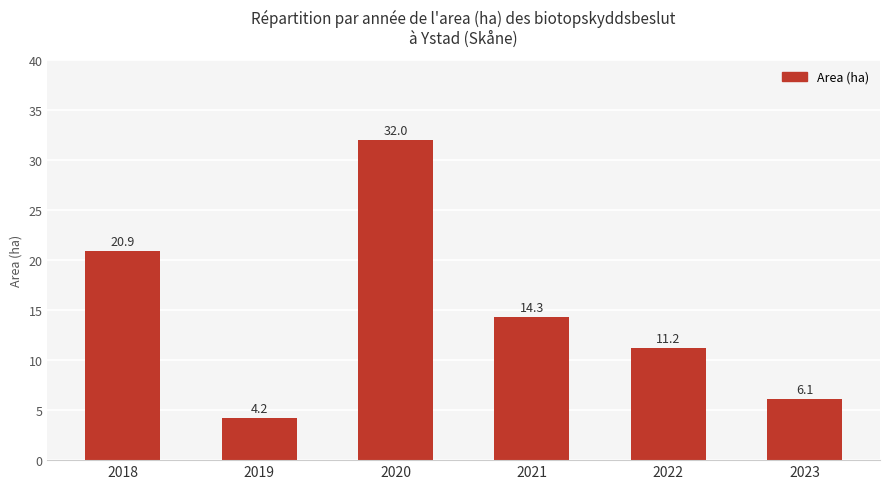

What is the change in value from 2021 to 2023?

-8.2